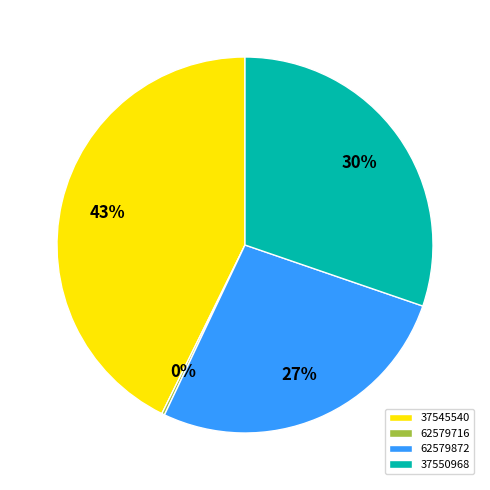

Which category has the biggest portion of the pie?

37545540